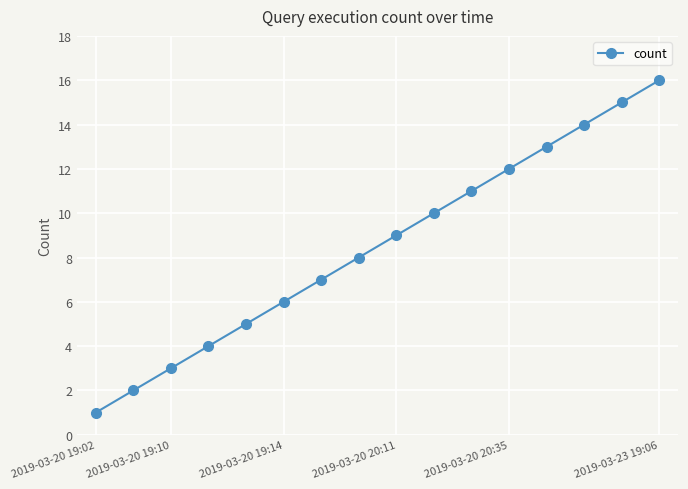

True or false: the data has more than 1 interior local peaks.

False